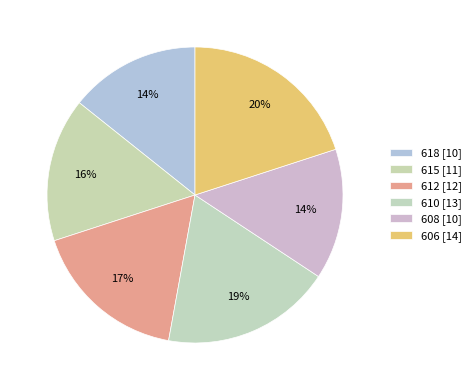

To the nearest percent, what percentage of the pie is 608?

14%